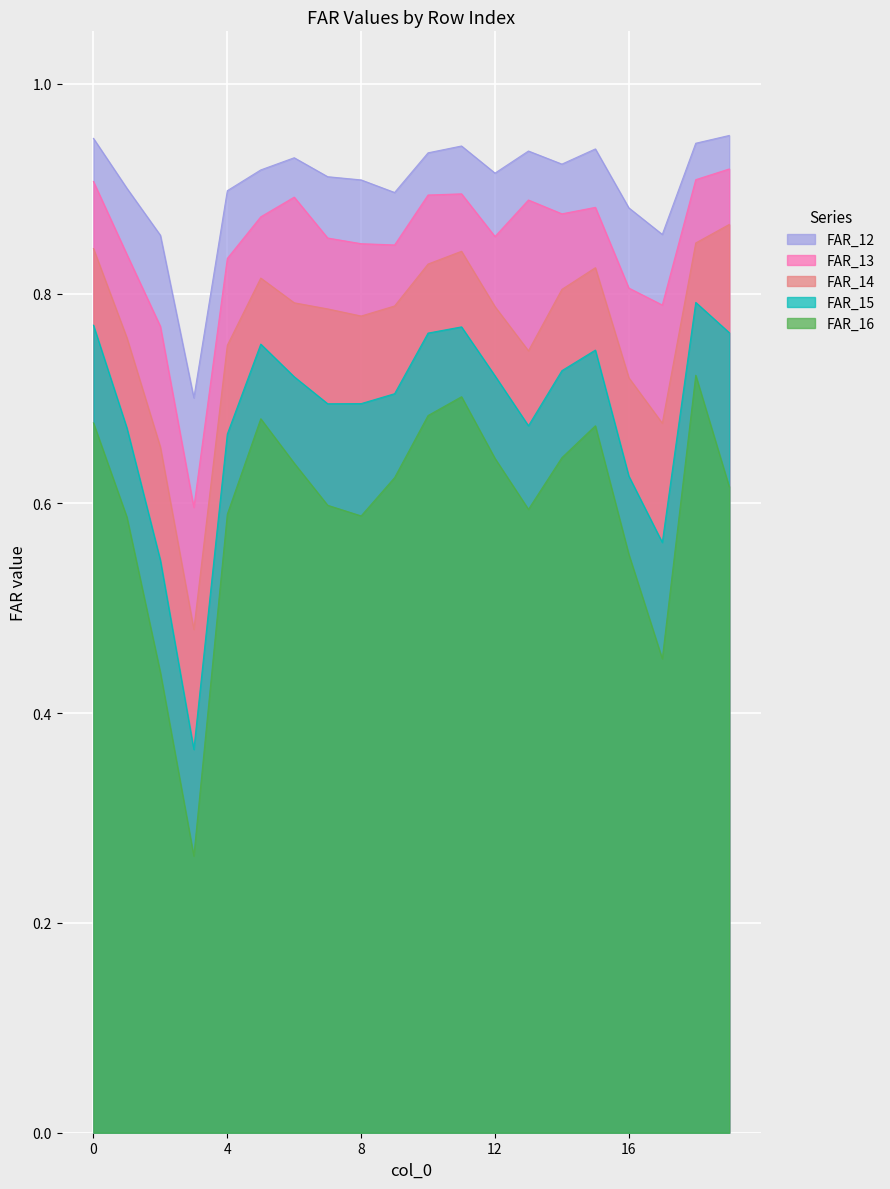

List the series in order of their overall mean, lowest first.

FAR_16, FAR_15, FAR_14, FAR_13, FAR_12